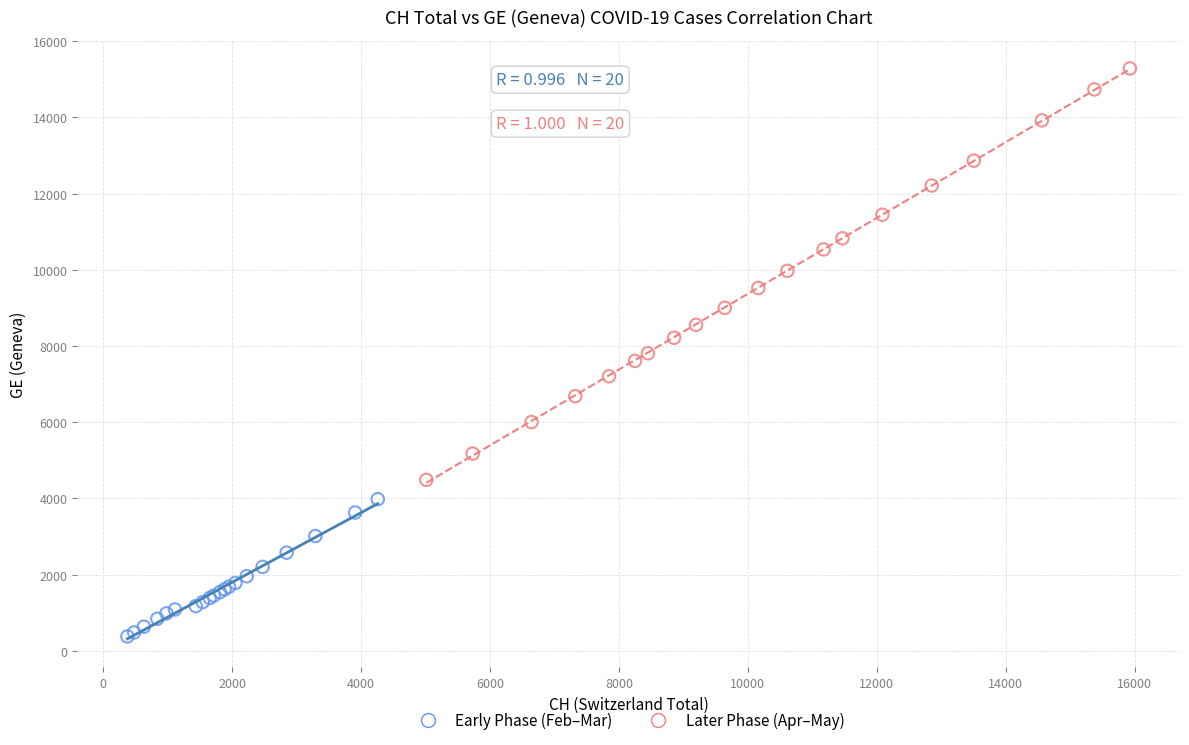

Which series reaches the maximum Y coordinate?

Later Phase (Apr–May)